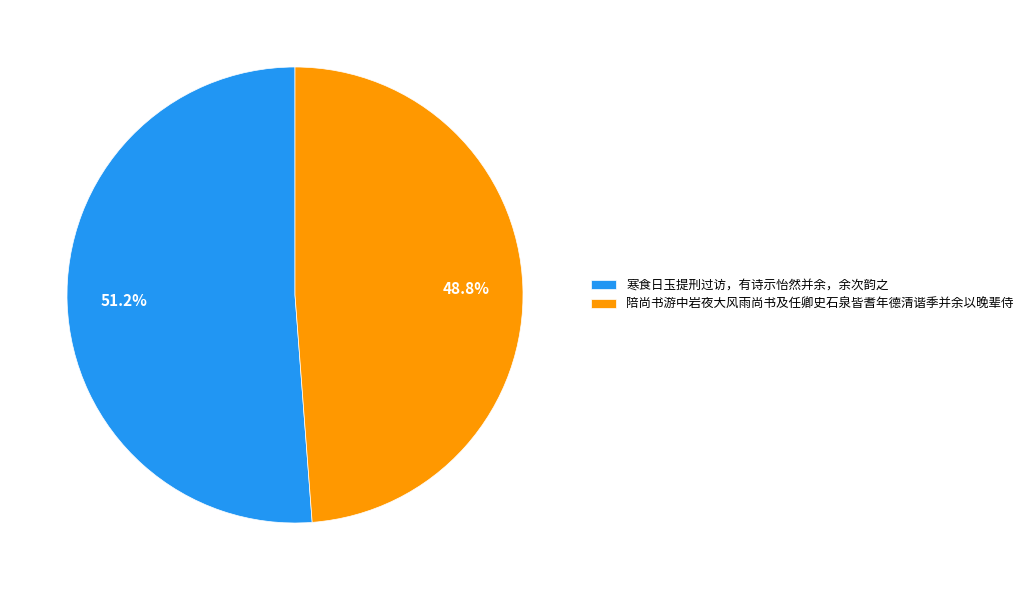

What is the total percentage of 陪尚书游中岩夜大风雨尚书及任卿史石泉皆耆年德清谐季并余以晚辈侍 and 寒食日玉提刑过访，有诗示怡然并余，余次韵之?

100.0%